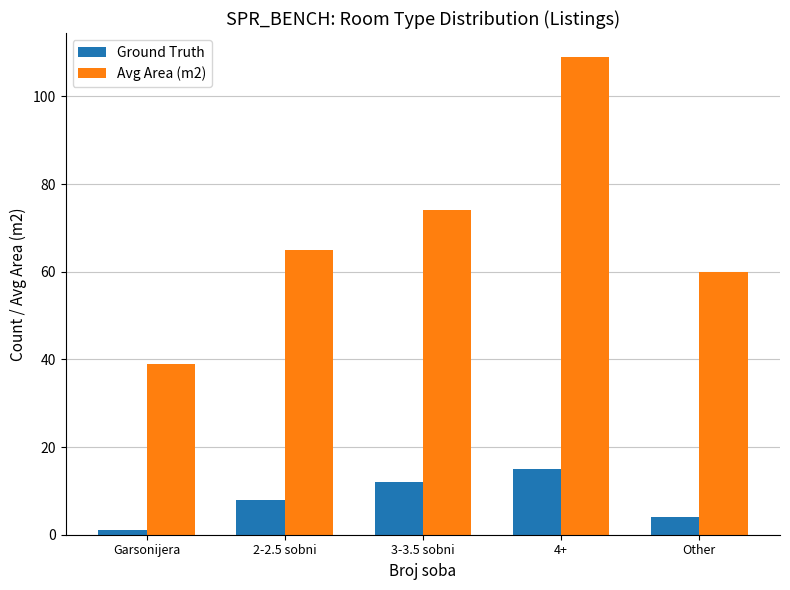

Reading left to right, what are all the values shown in this chart?

Ground Truth: 1	8	12	15	4
Avg Area (m2): 39	65	74	109	60